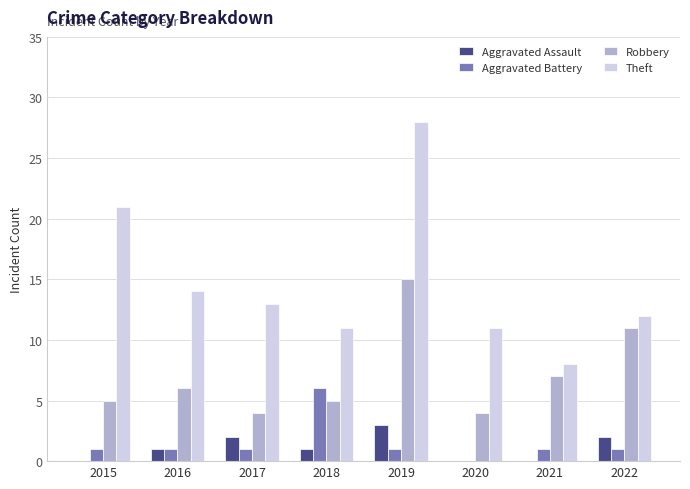

The value of Theft at 2017 is 19. True or false?

False